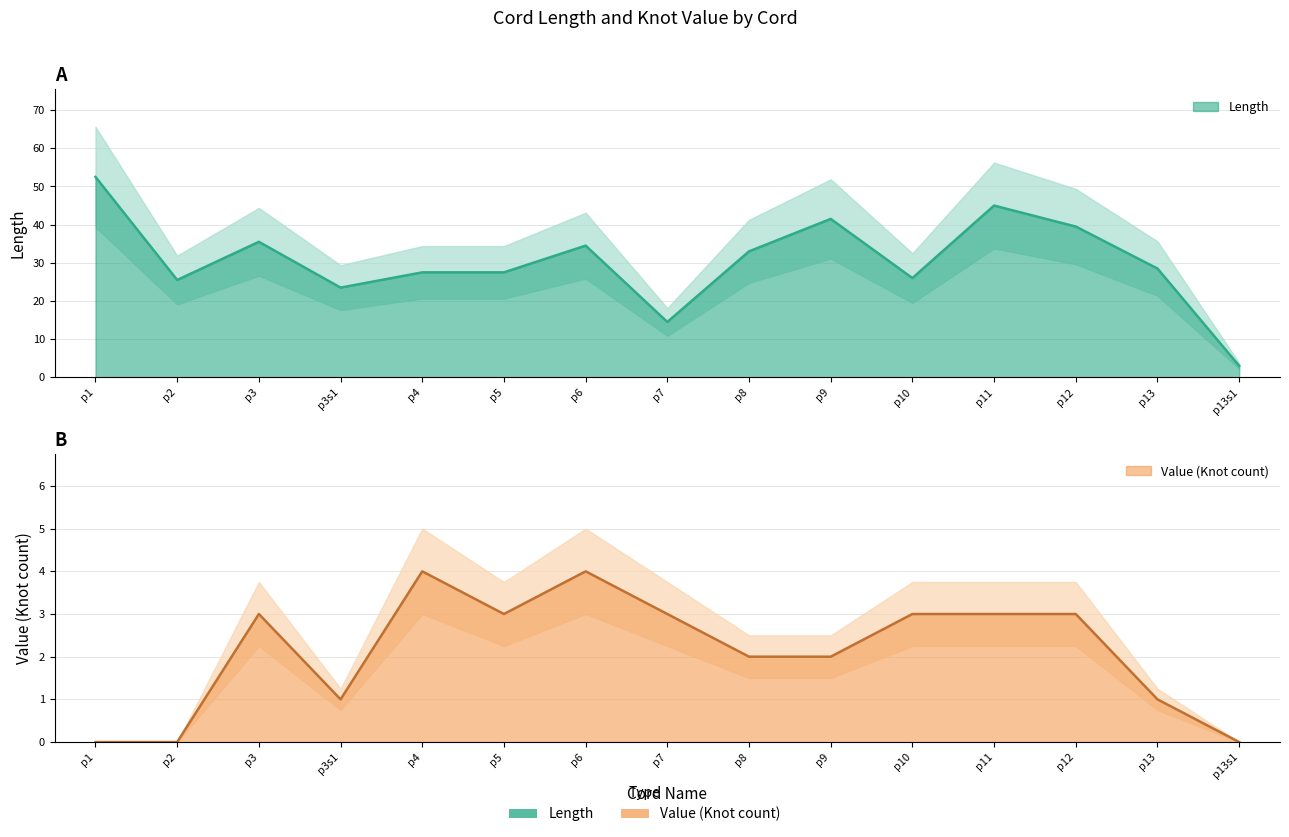

Reading left to right, what are all the values shown in this chart?

p1=52.5	p2=25.5	p3=35.5	p3s1=23.5	p4=27.5	p5=27.5	p6=34.5	p7=14.5	p8=33.0	p9=41.5	p10=26.0	p11=45.0	p12=39.5	p13=28.5	p13s1=3.0